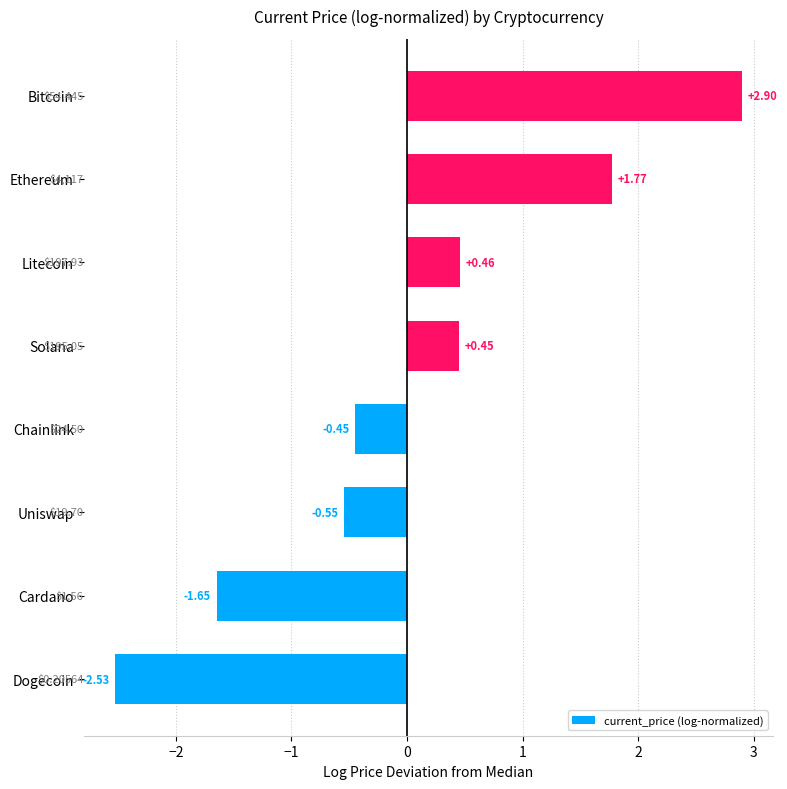

Count the number of data series in this chart.

1